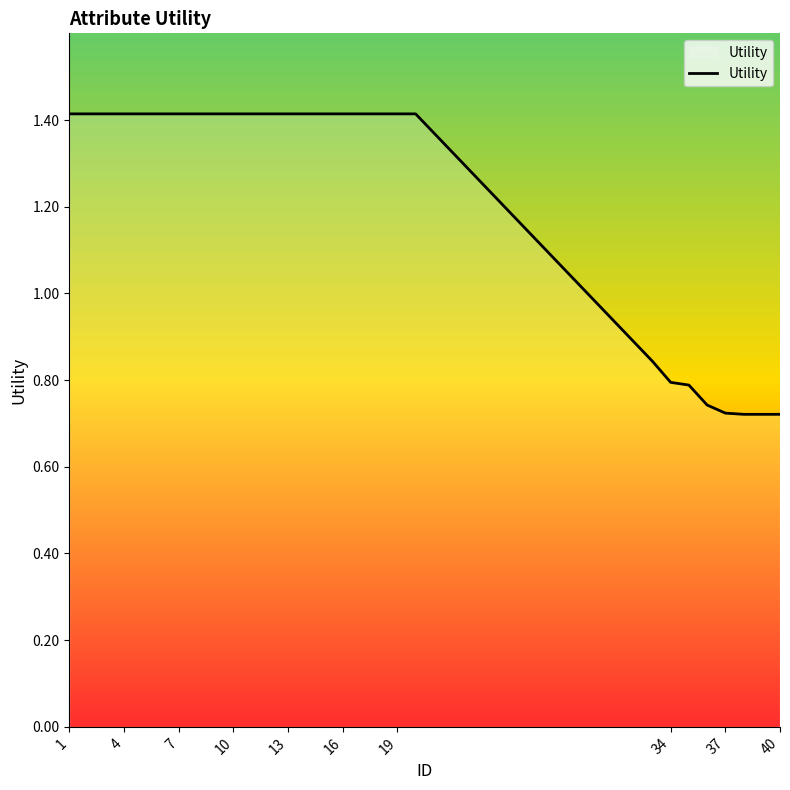

What is the maximum value shown in the chart?

1.4